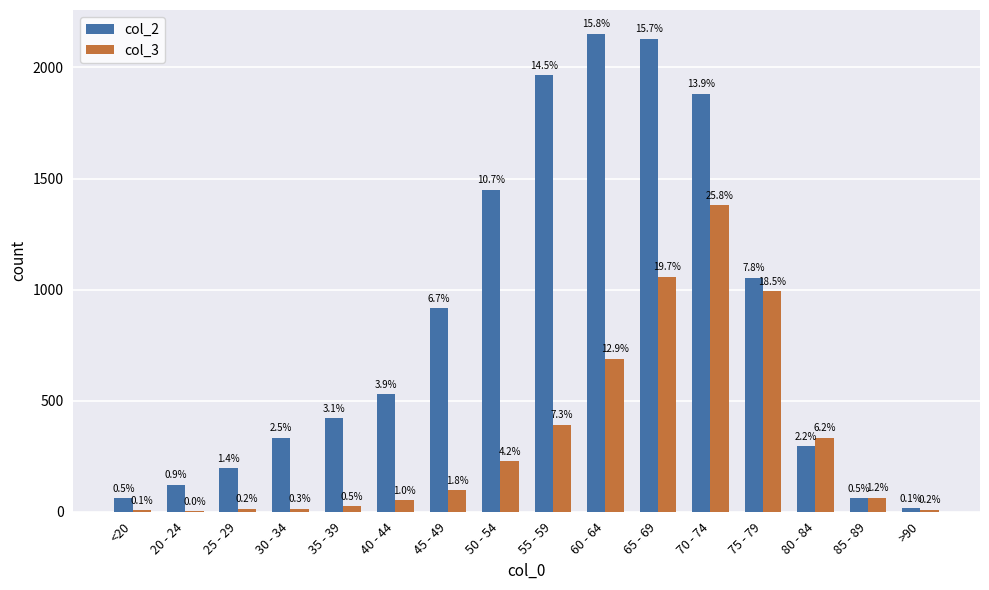

Reading right to left, what are all the values shown in this chart?

col_2: >90=15	85 - 89=62	80 - 84=296	75 - 79=1053	70 - 74=1882	65 - 69=2130	60 - 64=2151	55 - 59=1965	50 - 54=1450	45 - 49=915	40 - 44=530	35 - 39=420	30 - 34=333	25 - 29=196	20 - 24=121	<20=62
col_3: >90=9	85 - 89=64	80 - 84=333	75 - 79=993	70 - 74=1381	65 - 69=1057	60 - 64=689	55 - 59=392	50 - 54=227	45 - 49=97	40 - 44=53	35 - 39=26	30 - 34=14	25 - 29=13	20 - 24=2	<20=7